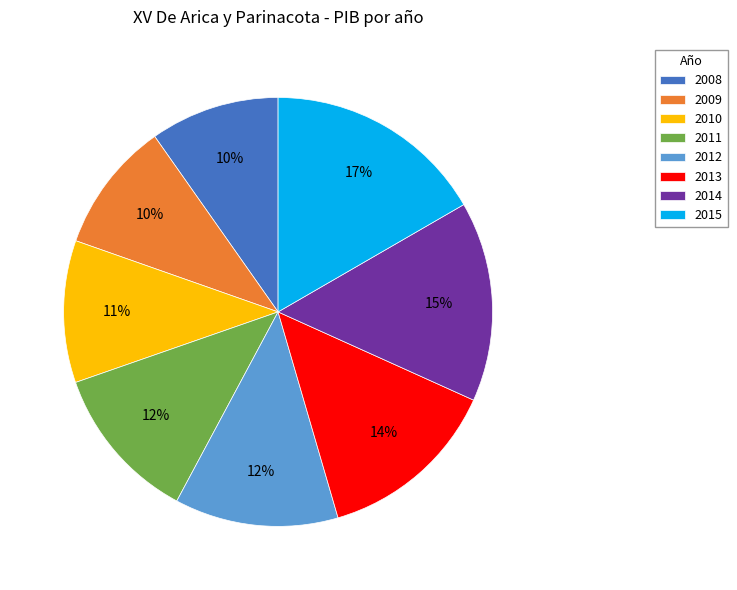

What percentage is the 2012 slice, to the nearest percent?

12%